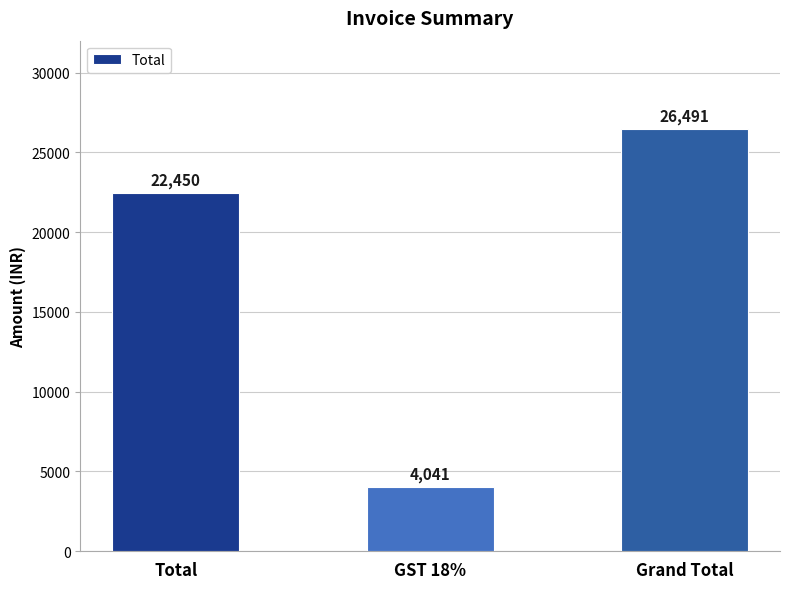

Rank the categories by value from lowest to highest.

GST 18%, Total, Grand Total